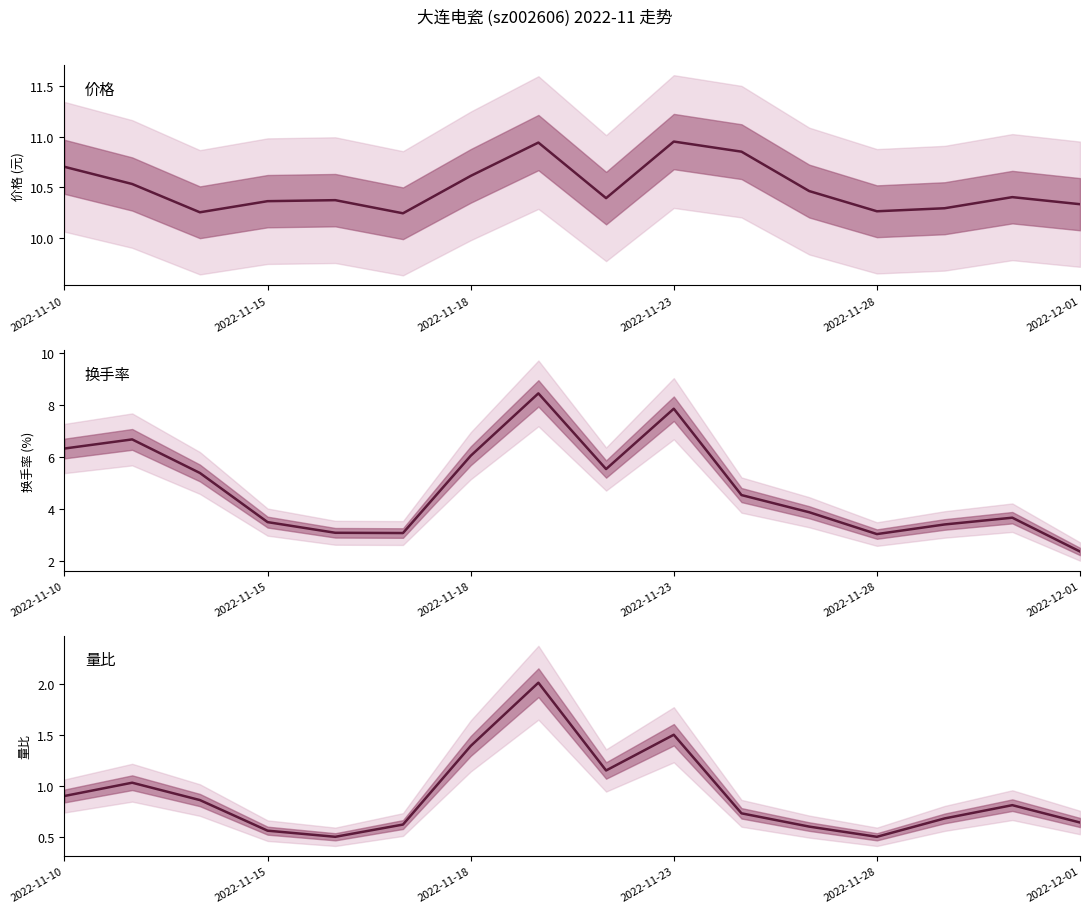

Does the chart display data point markers on the line(s)?

No